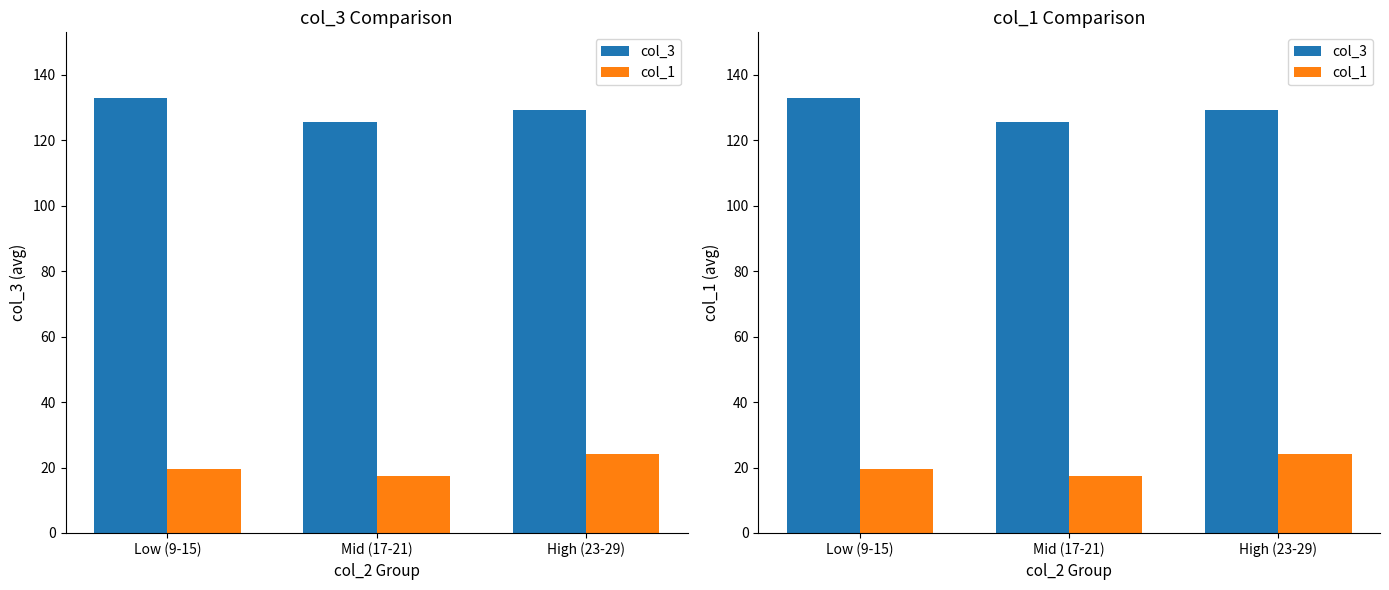

Between Mid (17-21) and High (23-29), which series saw the biggest shift?

col_1